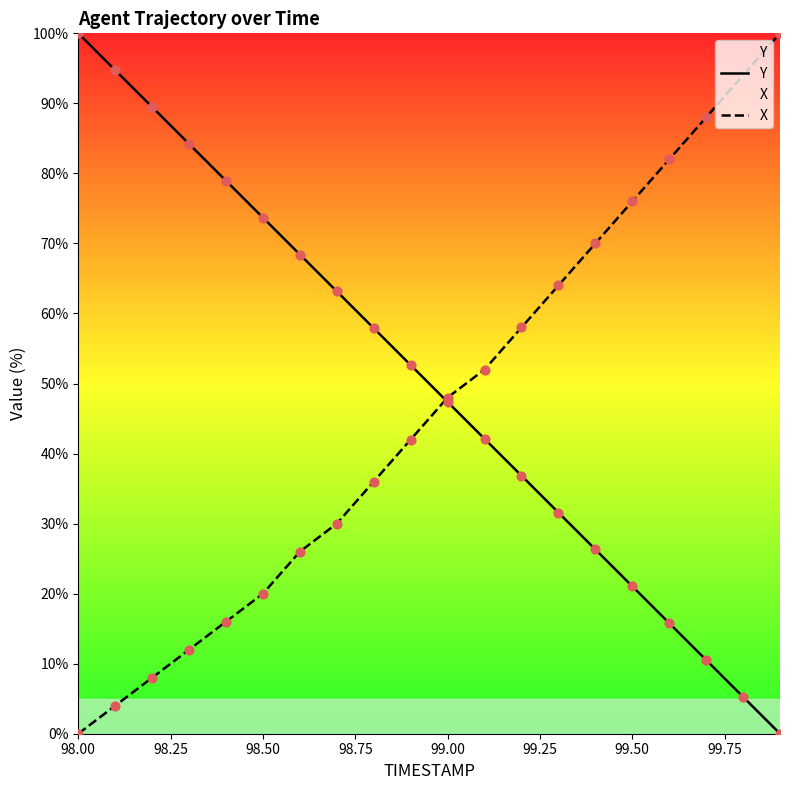

At how many categories does at least one series exceed 89?

5